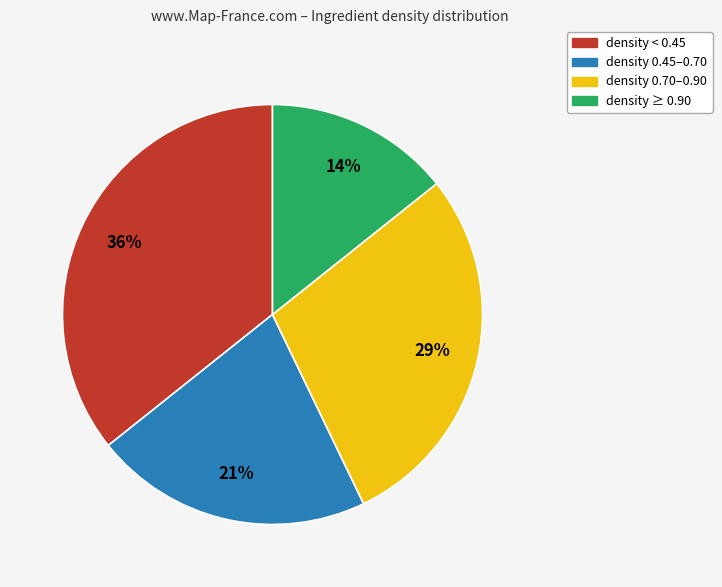

To the nearest percent, what percentage of the pie is density < 0.45?

36%